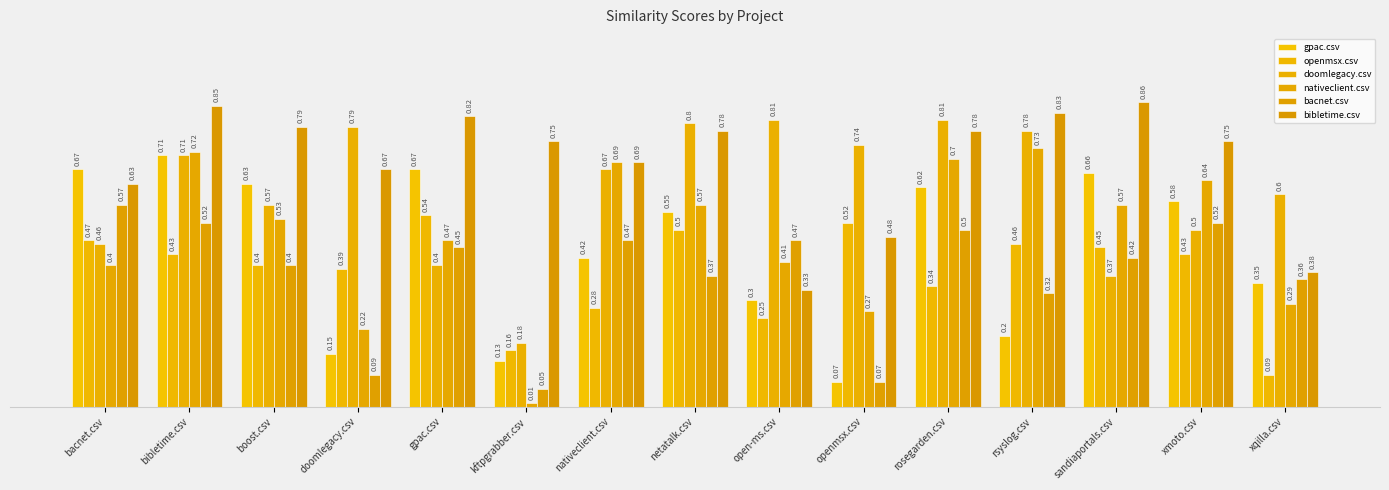

How many bars are there in total?

90